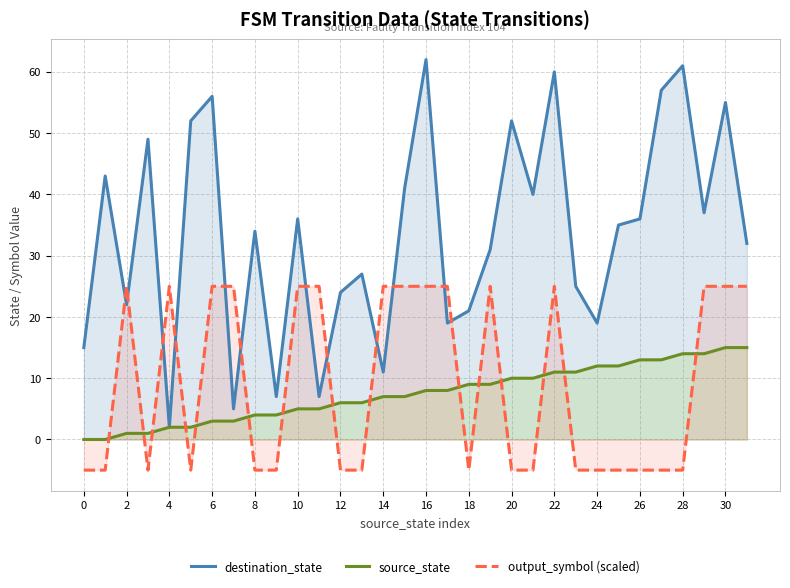

How many values in source_state are above zero?

30